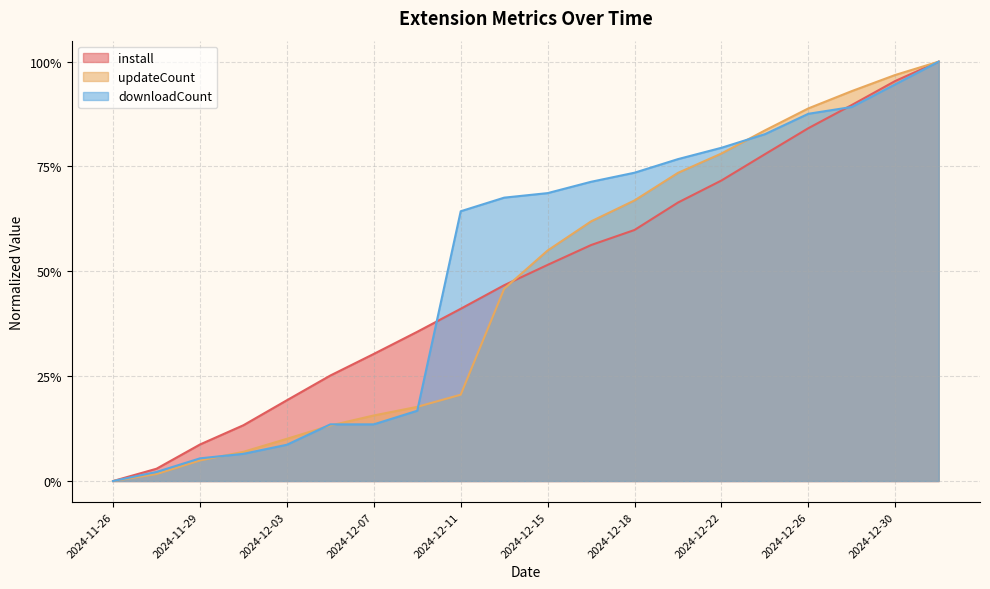

True or false: downloadCount and install cross at least once.

True